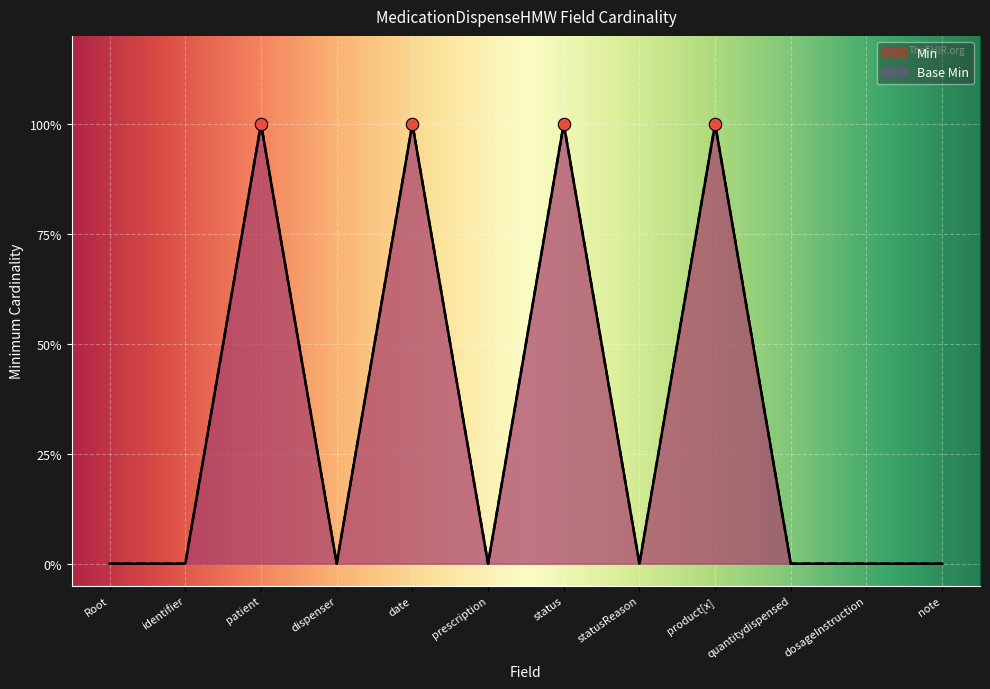

At which category is the sum across all series the highest?

patient